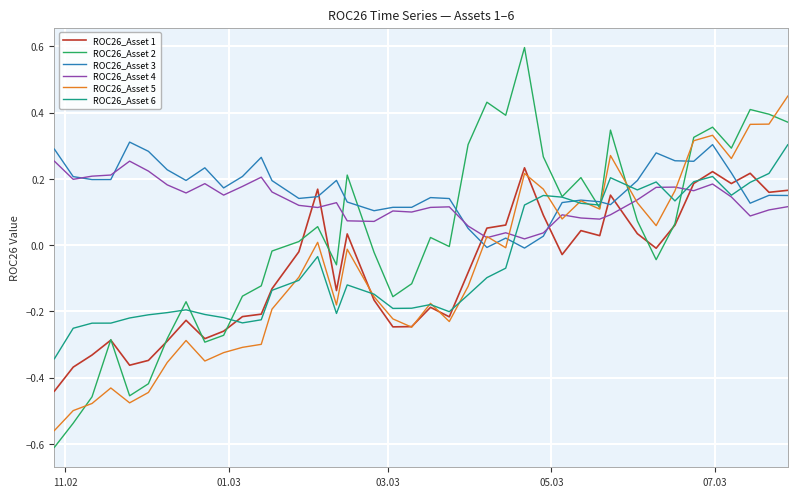

What are all the series names shown in the legend?

ROC26_Asset 1, ROC26_Asset 2, ROC26_Asset 3, ROC26_Asset 4, ROC26_Asset 5, ROC26_Asset 6